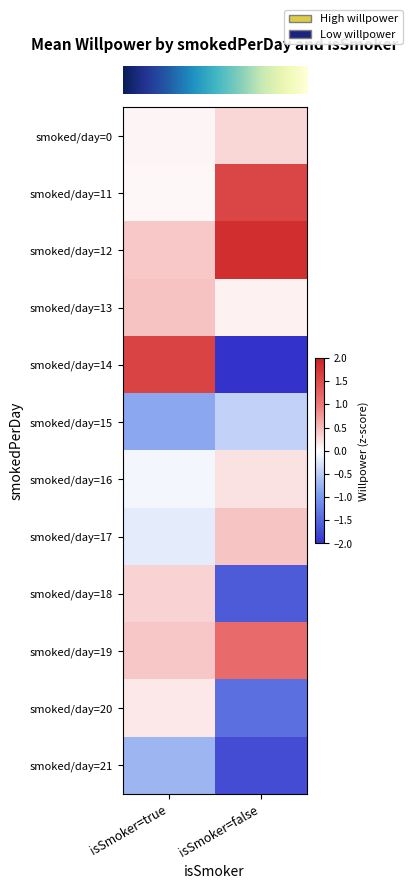

Which has a higher value, isSmoker=true or isSmoker=false?

isSmoker=false